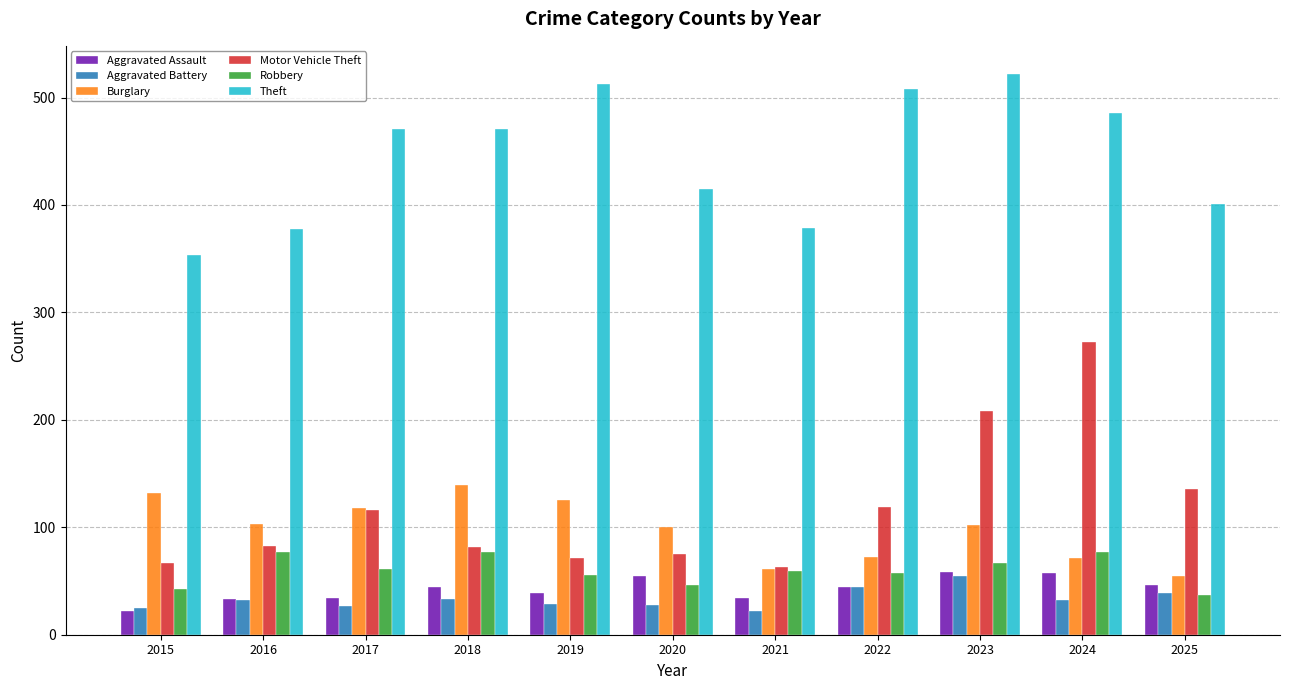

Which series has the largest total across all categories?

Theft